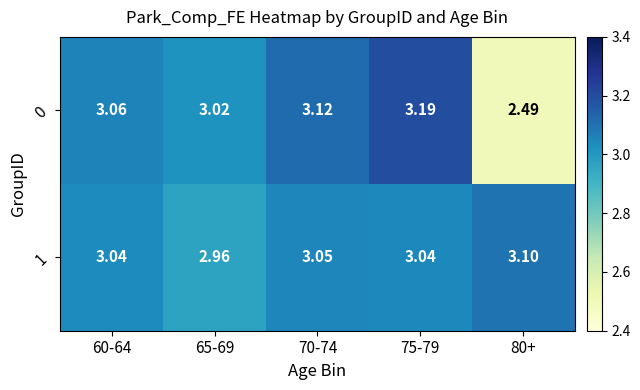

What is the difference between the highest and lowest values at 70-74?

0.1